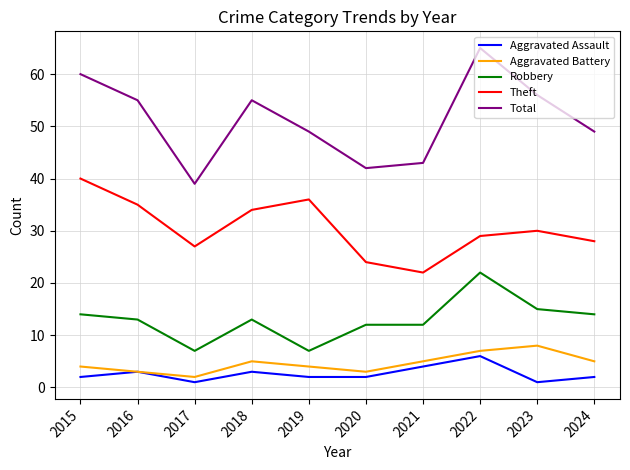

The Theft series shows 39 at 2020. True or false?

False